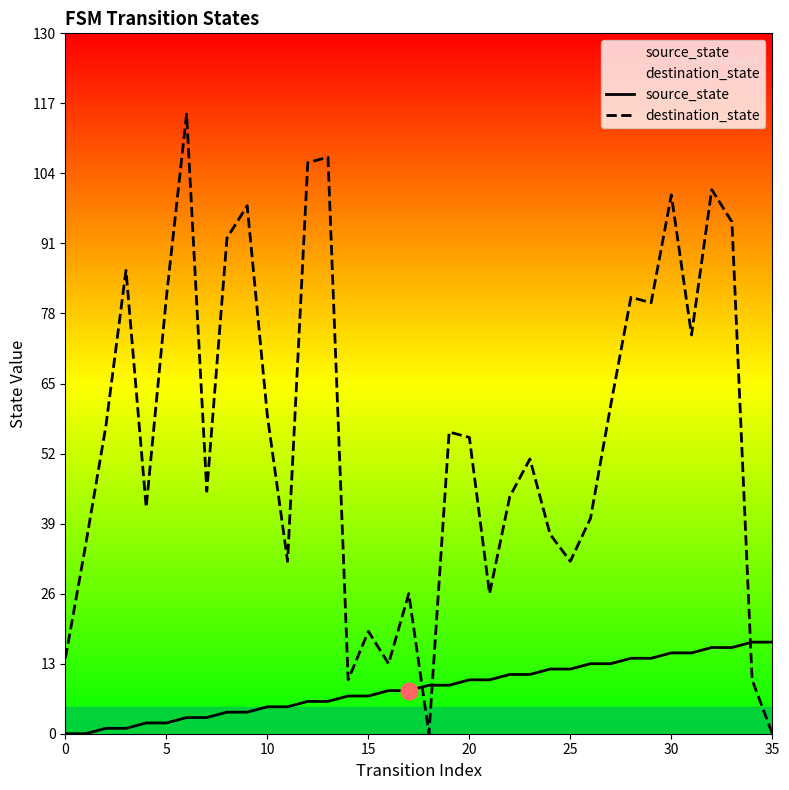

Which series has the largest total across all categories?

destination_state